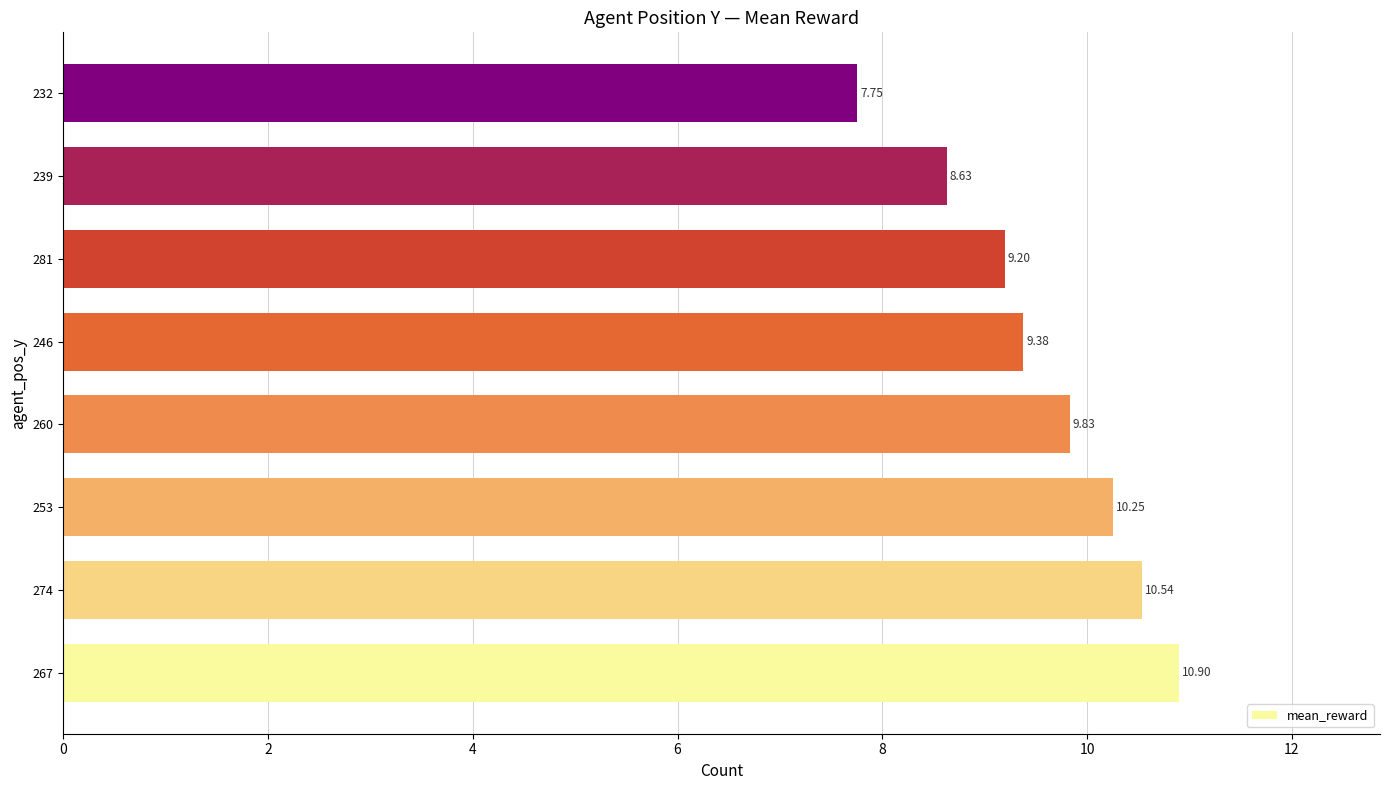

Rank the categories by value from highest to lowest.

267, 274, 253, 260, 246, 281, 239, 232